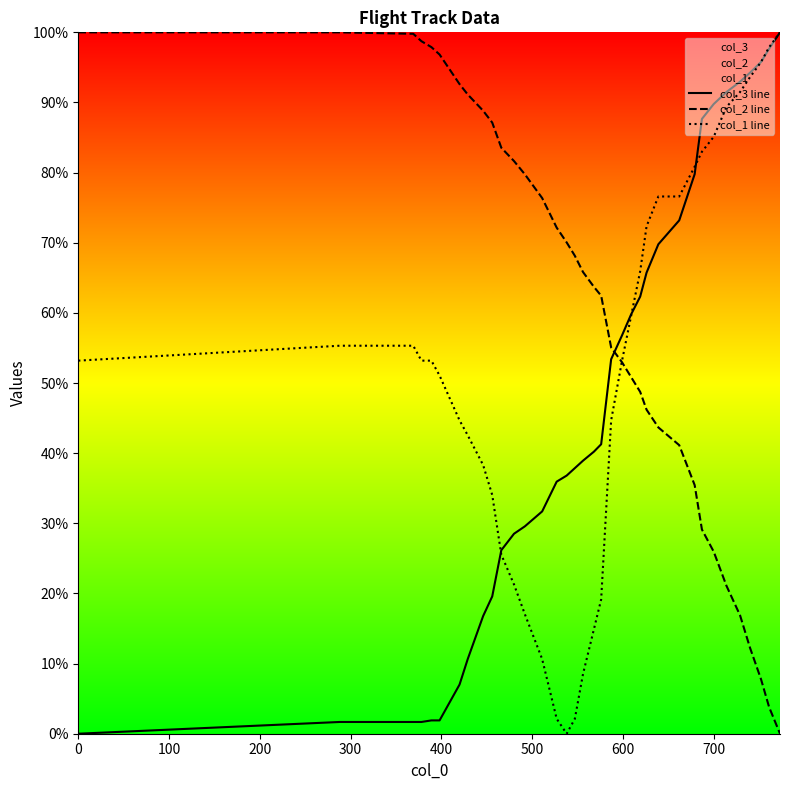

Which series has the largest total across all categories?

col_2 line